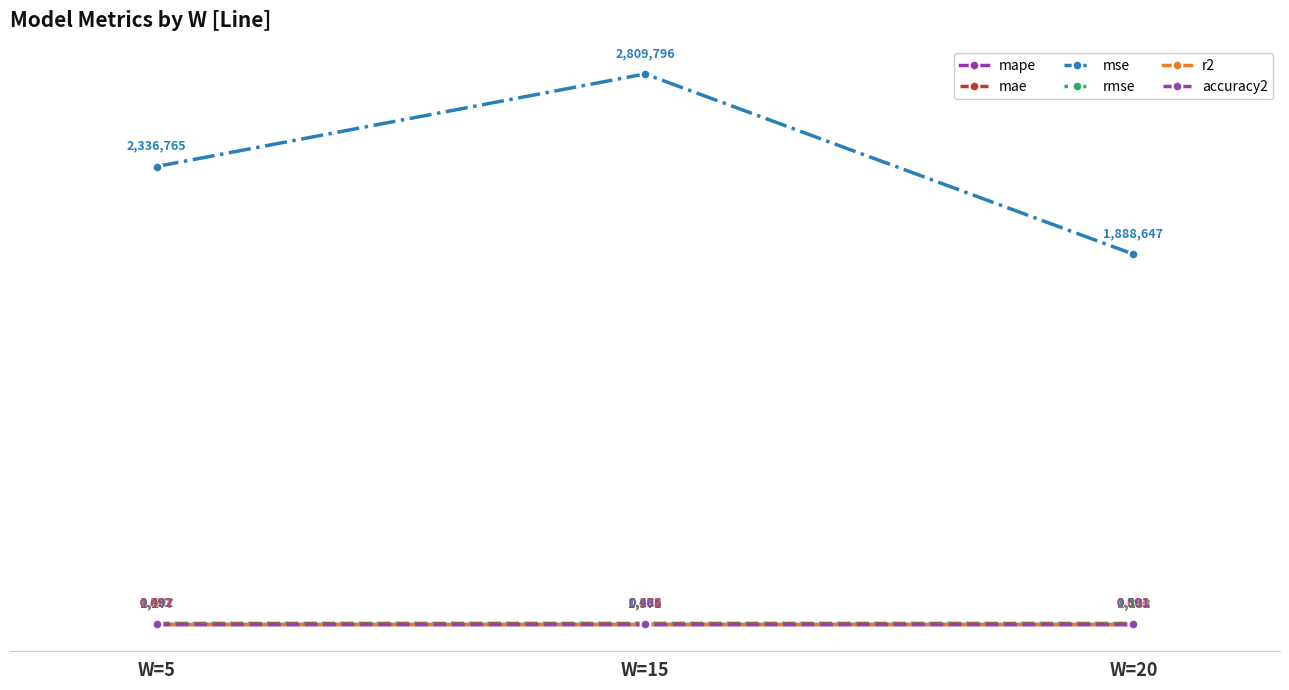

Is this an area chart (filled region under the line)?

No